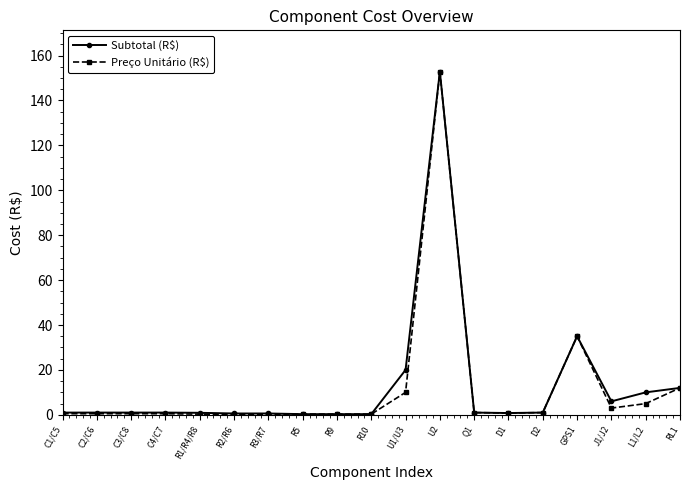

What is the label of the 19th point from the right?

C1/C5